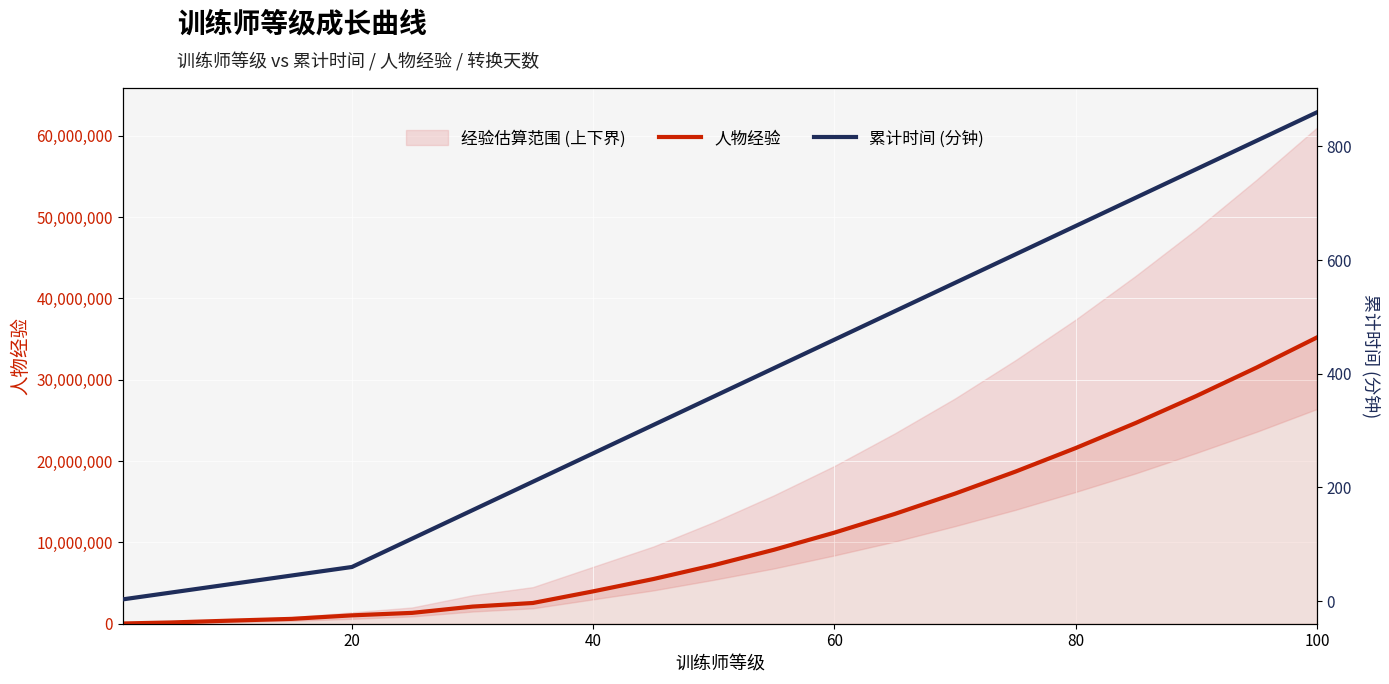

True or false: 累计时间 (分钟) has more than 1 interior local peaks.

False